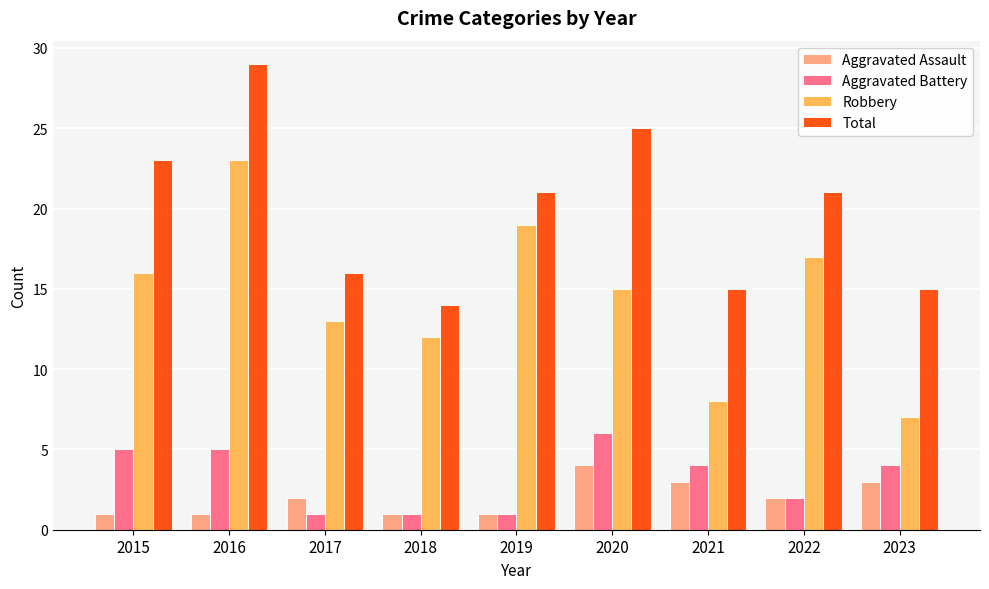

Is it true that Total equals 25 at 2020?

True